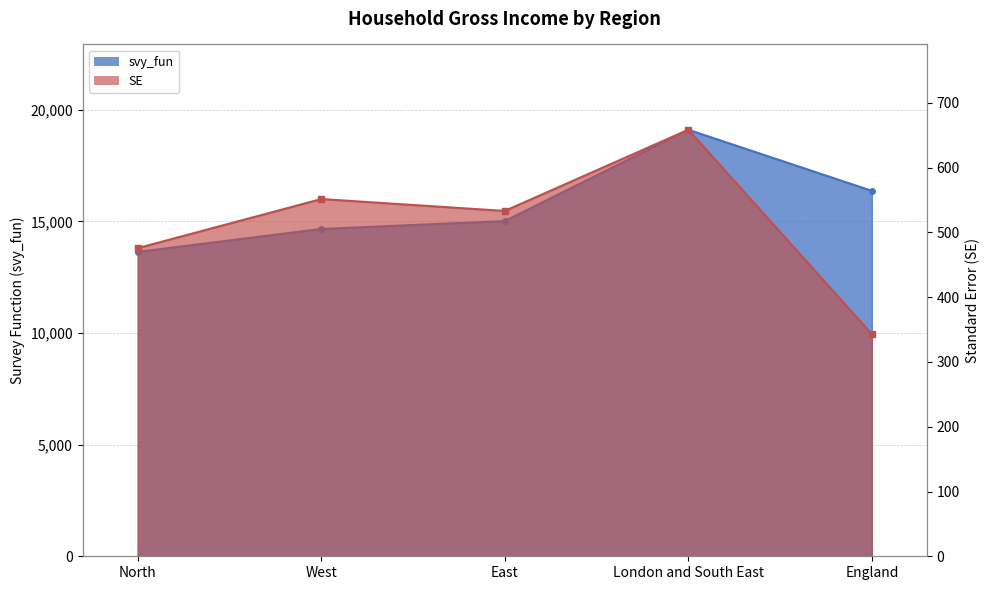

How many values in the svy_fun series exceed 15017?

3